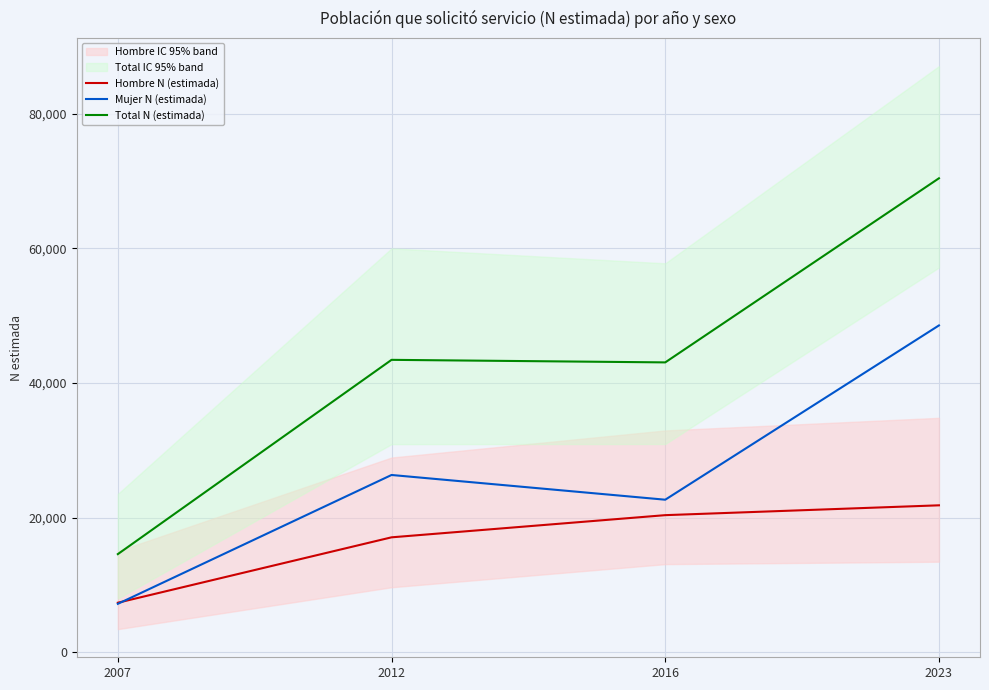

The value of Total N (estimada) at 2023 is 70408. True or false?

True